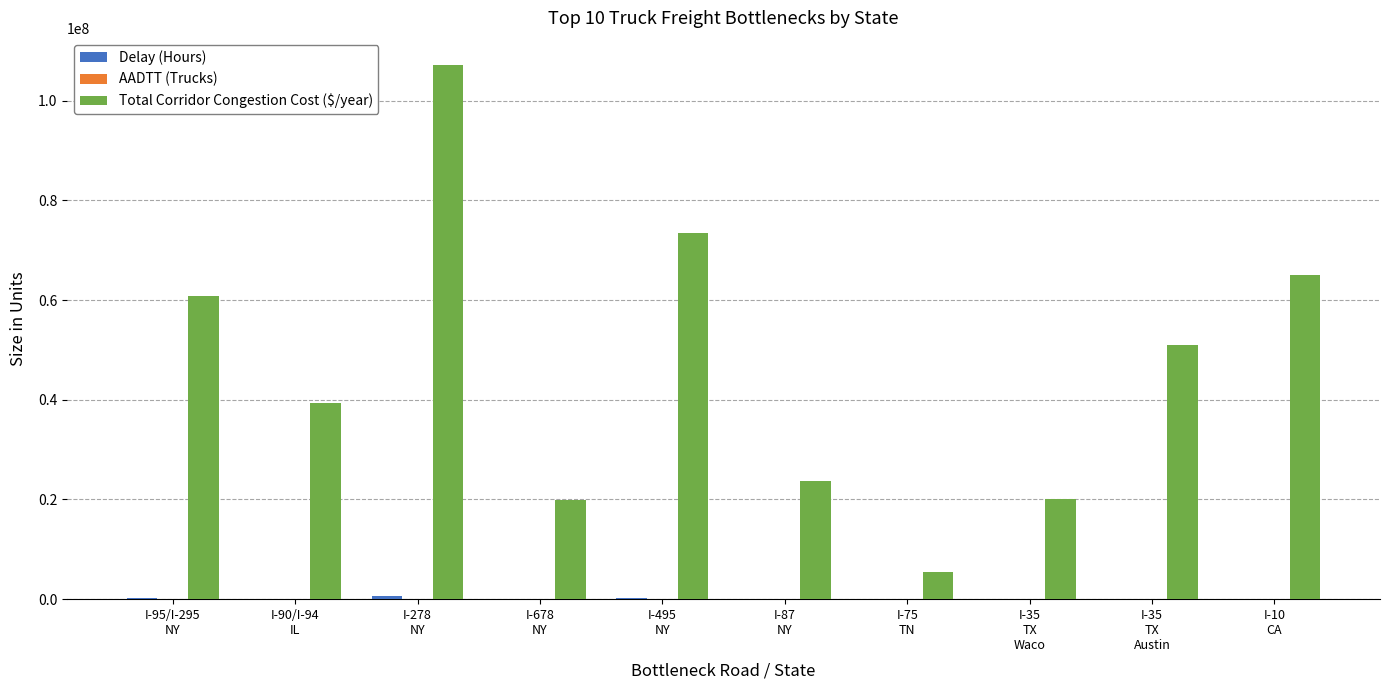

Which series has the largest total across all categories?

Total Corridor Congestion Cost ($/year)